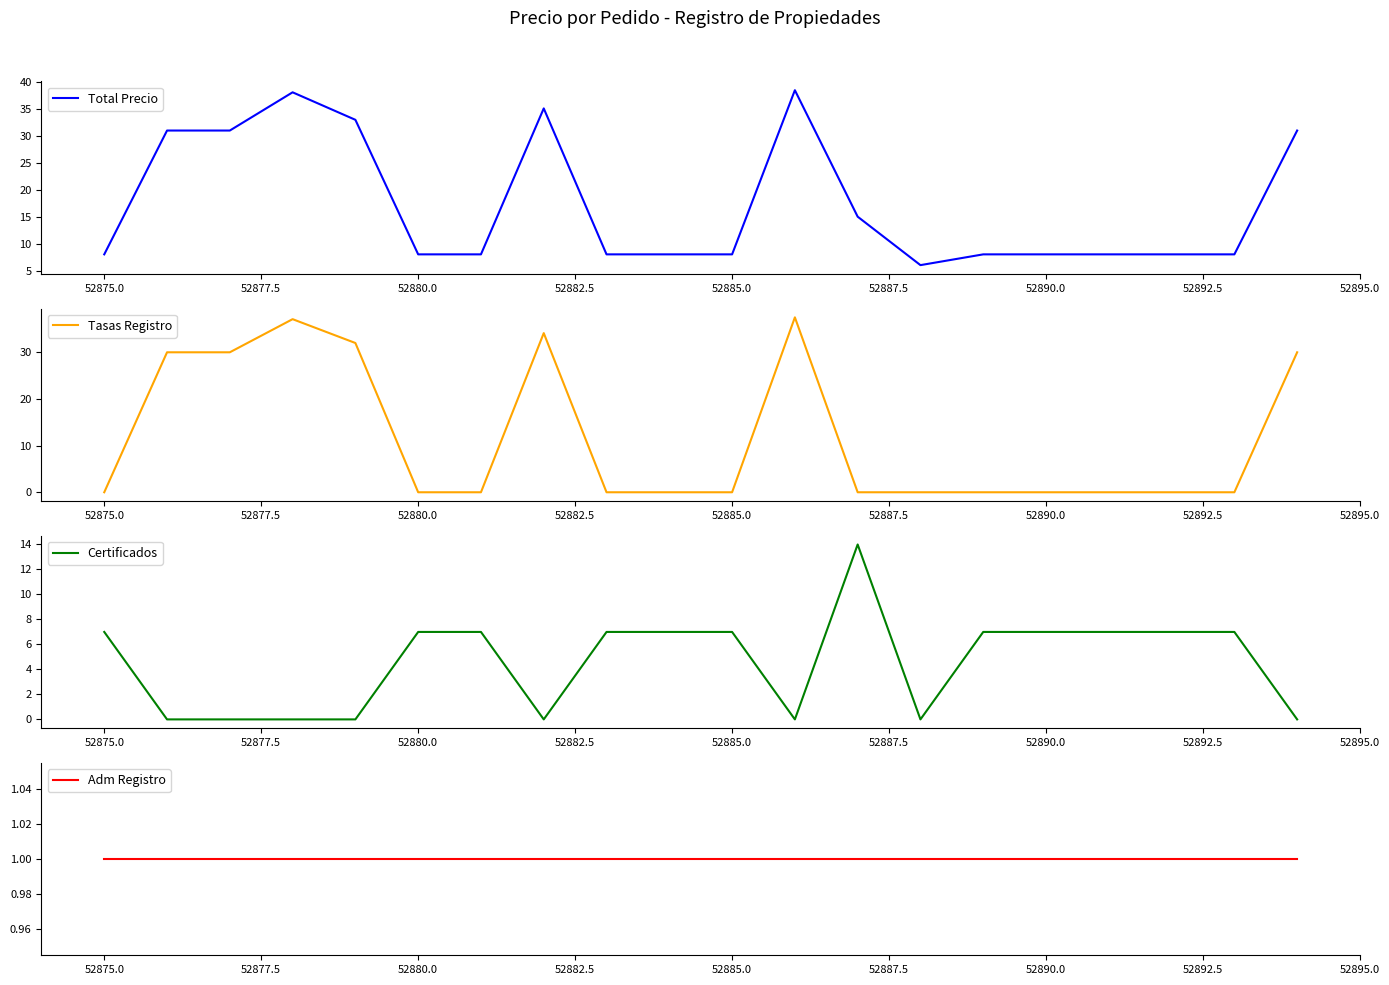

What is the highest value of the Total Precio series?

38.5